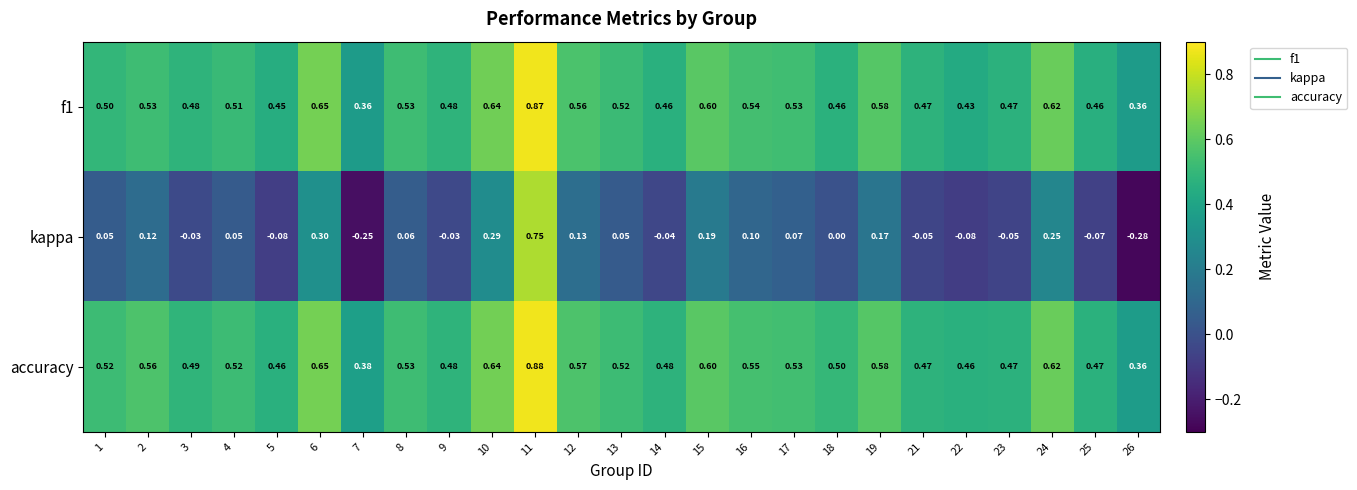

List the series in order of their peak value, highest first.

accuracy, f1, kappa